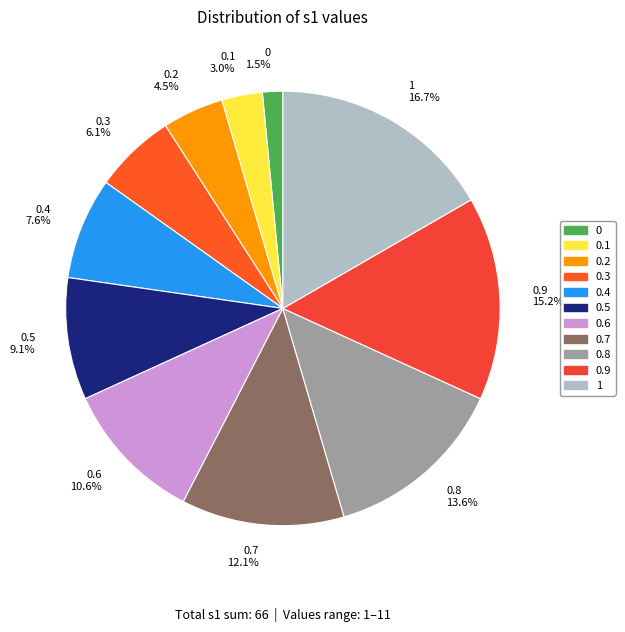

The 0.5 slice represents 9% of the pie. True or false?

True